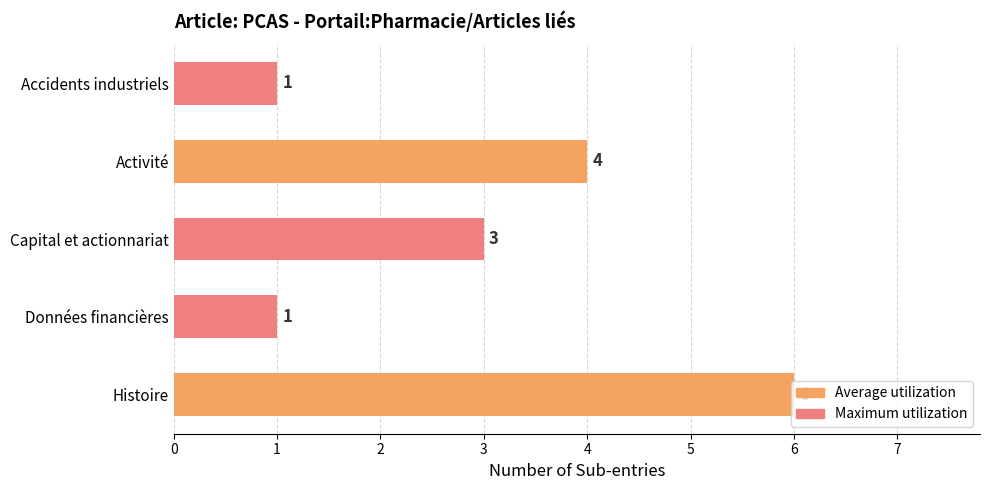

Count the values in the range 1 to 4.

4